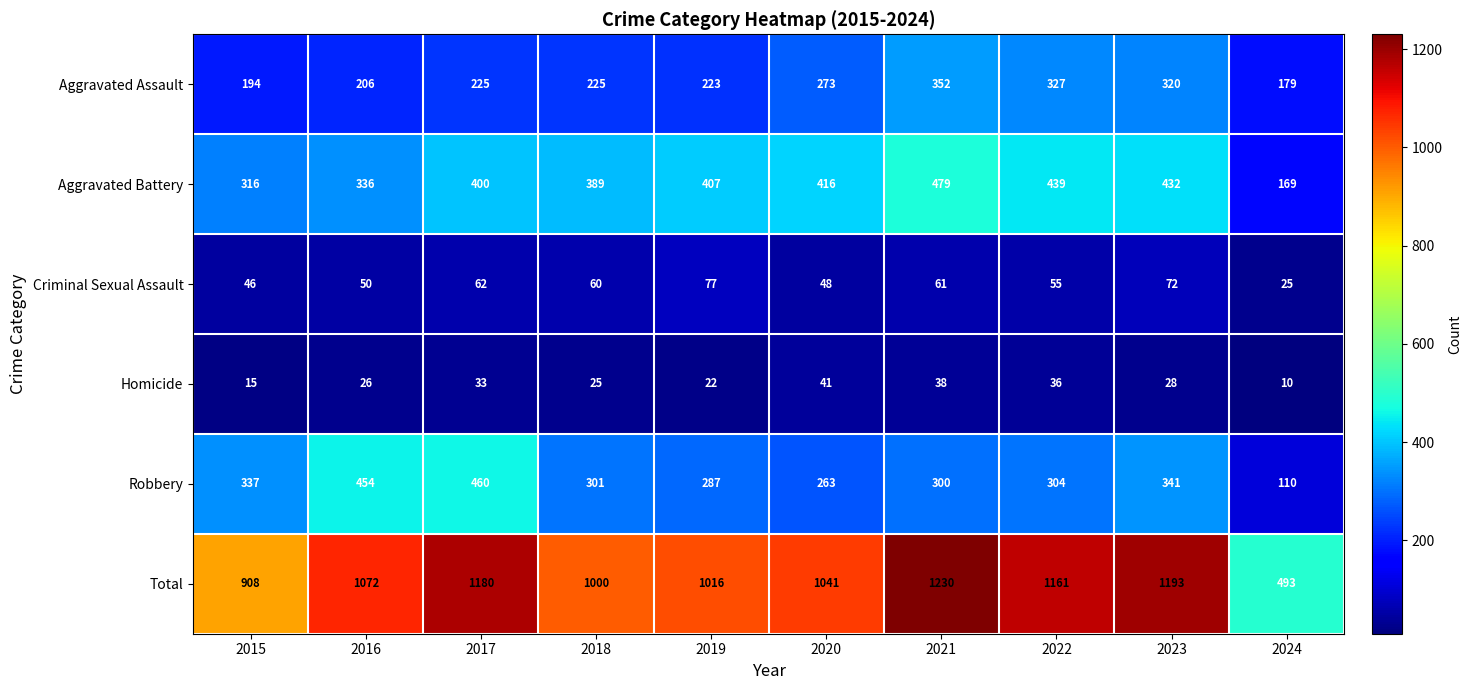

Between 2016 and 2017, which series saw the biggest shift?

Total